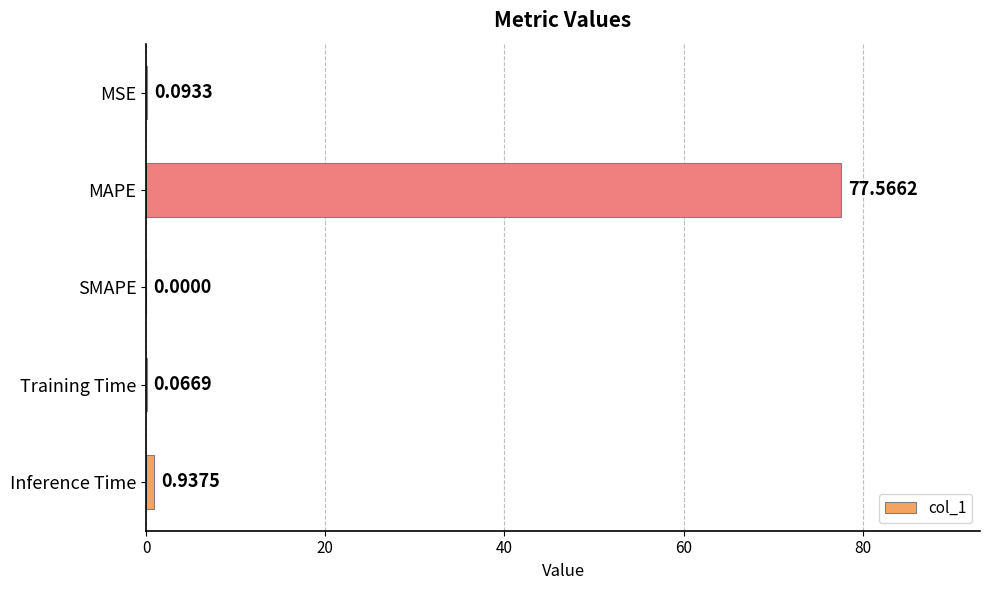

What is the sum of all values?

78.7